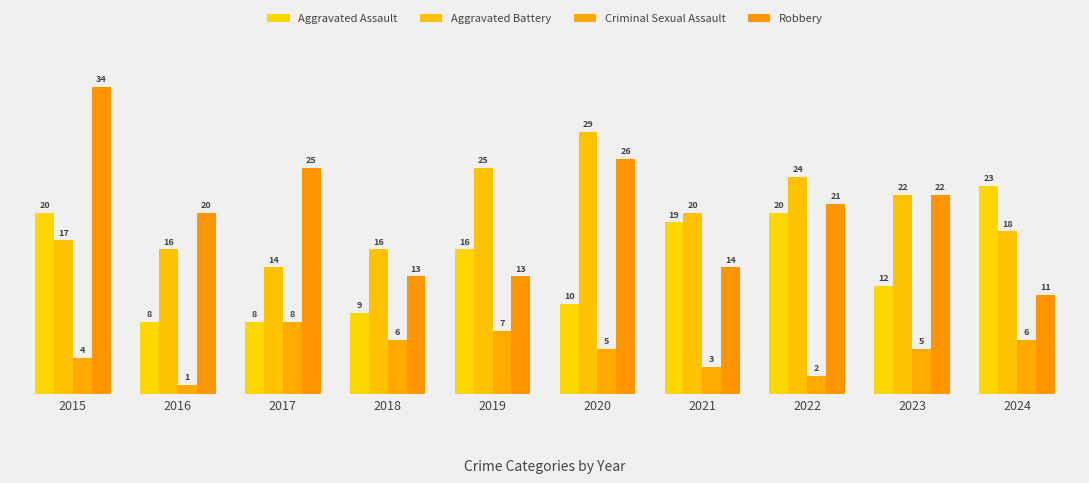

What is the approximate value of Aggravated Assault at 2023, to the nearest 10?

10